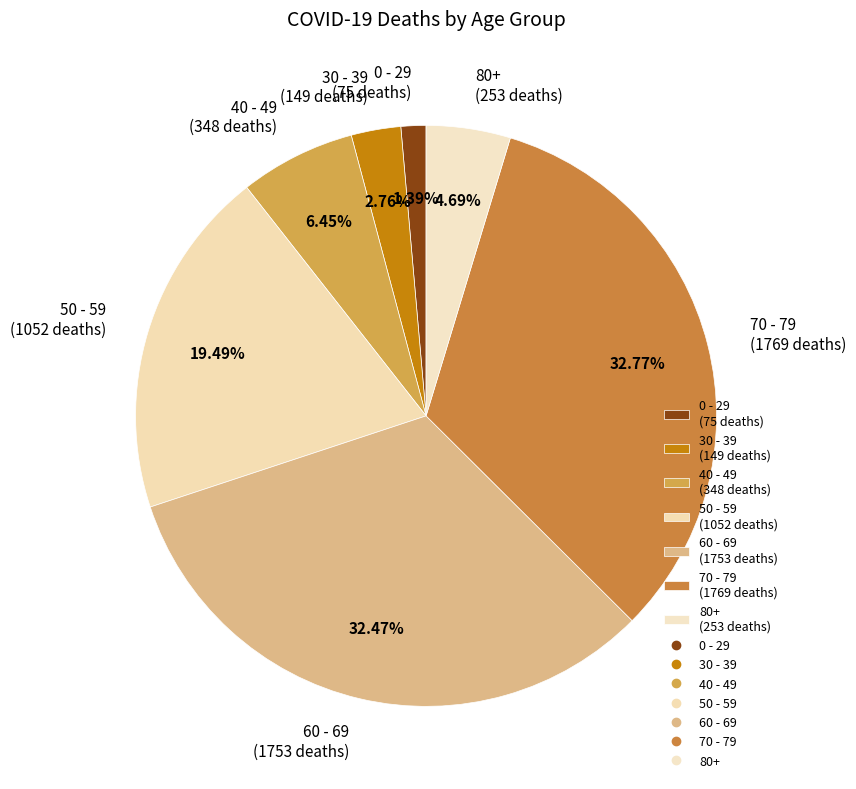

Between 40 - 49 (348 deaths) and 30 - 39 (149 deaths), which is larger?

40 - 49 (348 deaths)